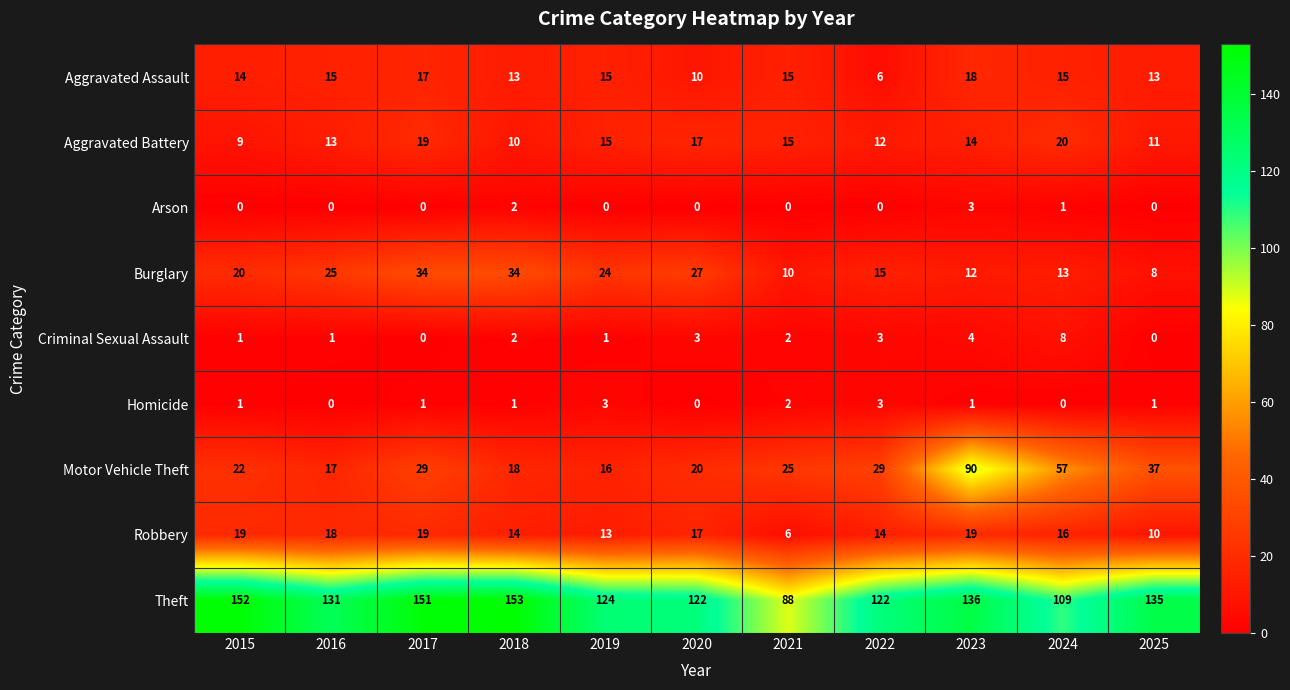

What is the maximum value shown in the chart?

153